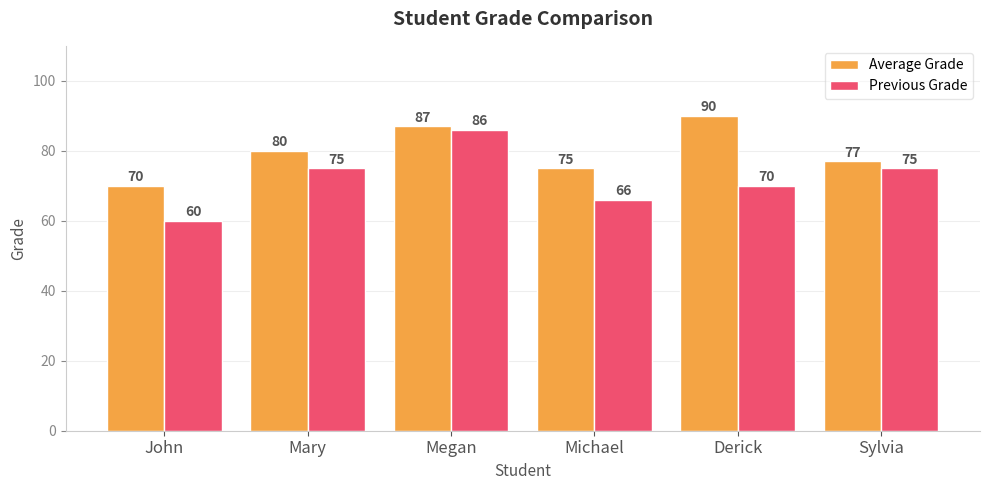

What is the value of the Average Grade bar at the 3rd from the left?

87